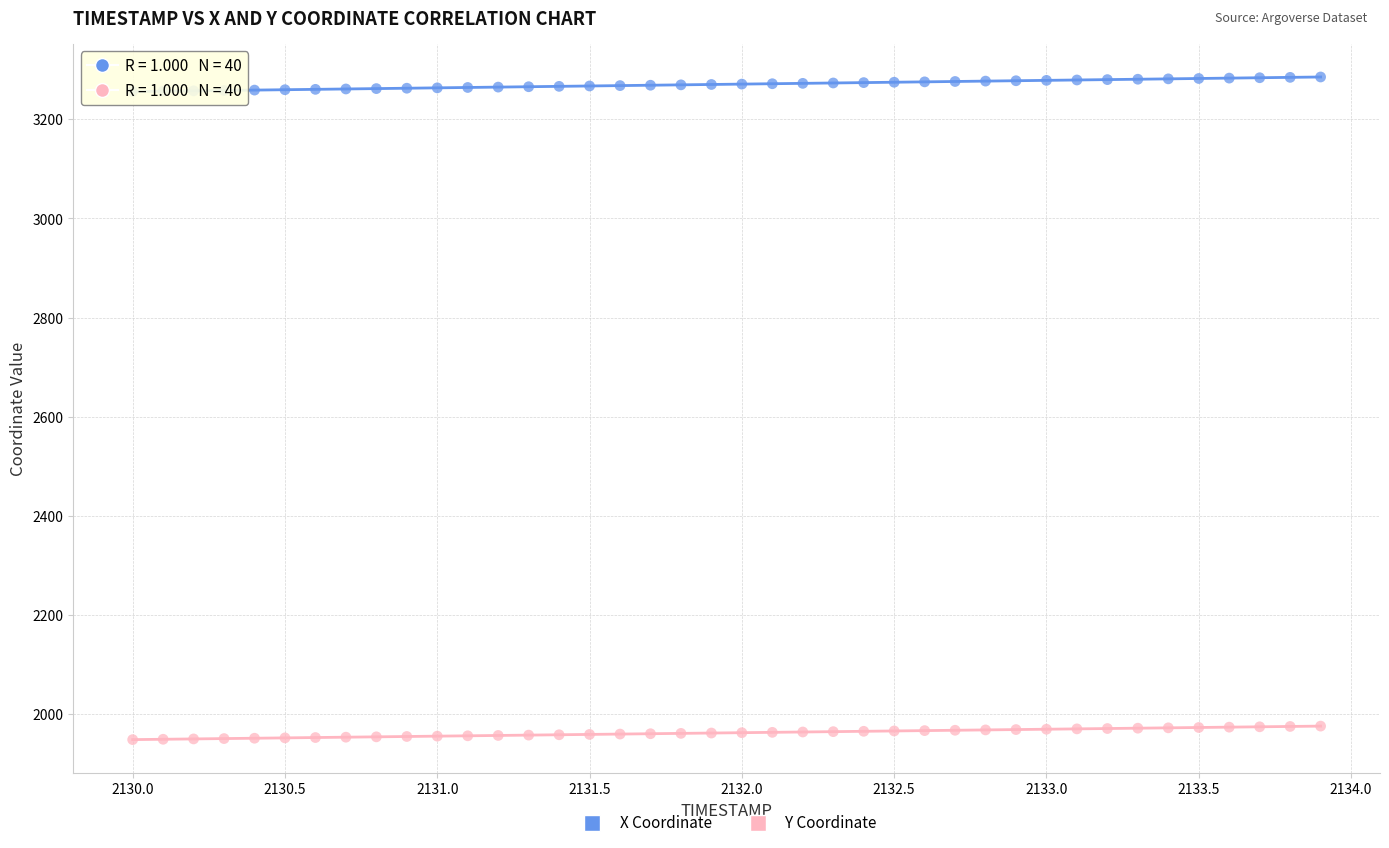

Across all data points, what is the range of Y values (max minus min)?

1337.9